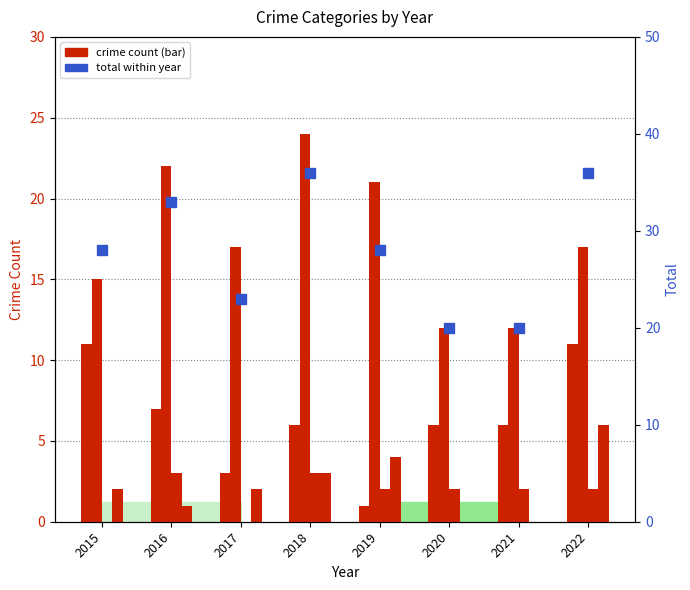

What is the sum of all Total values?

224